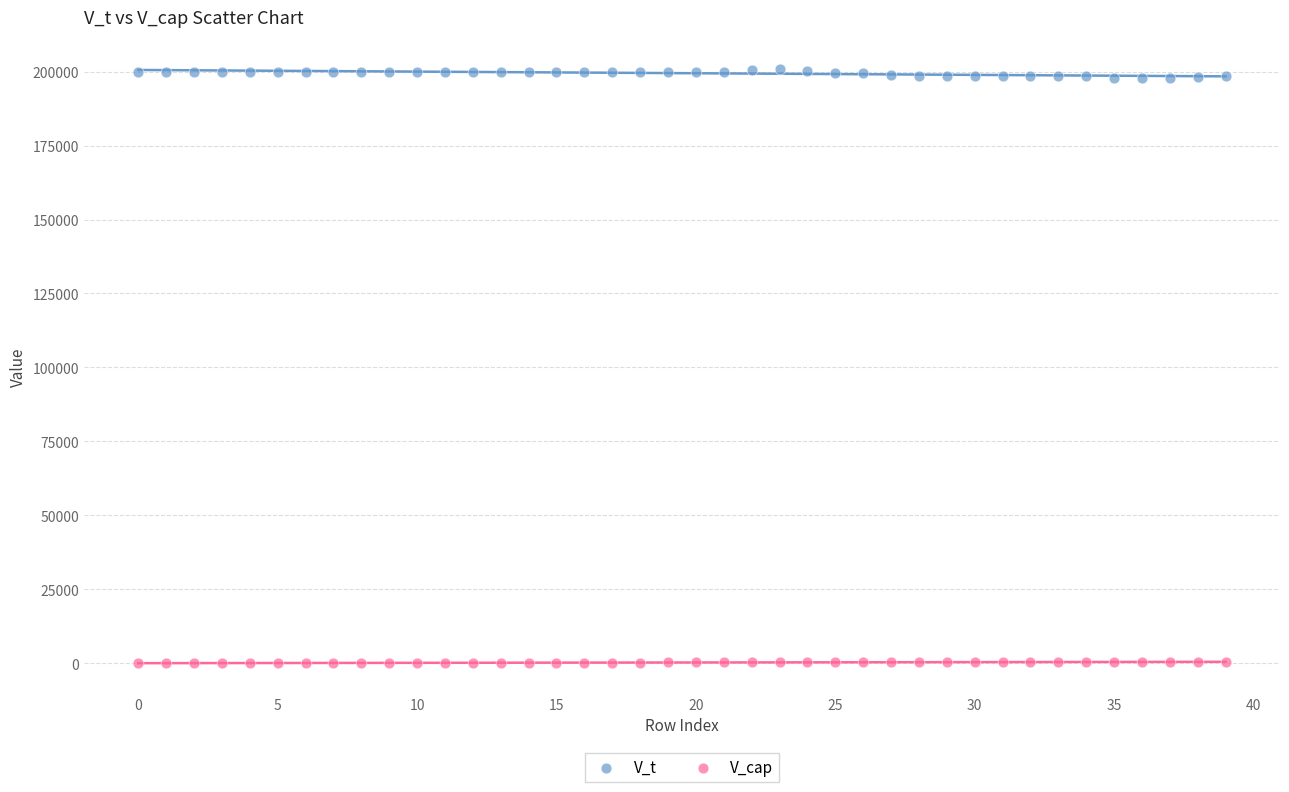

Across all data points, what is the range of Y values (max minus min)?

200761.7